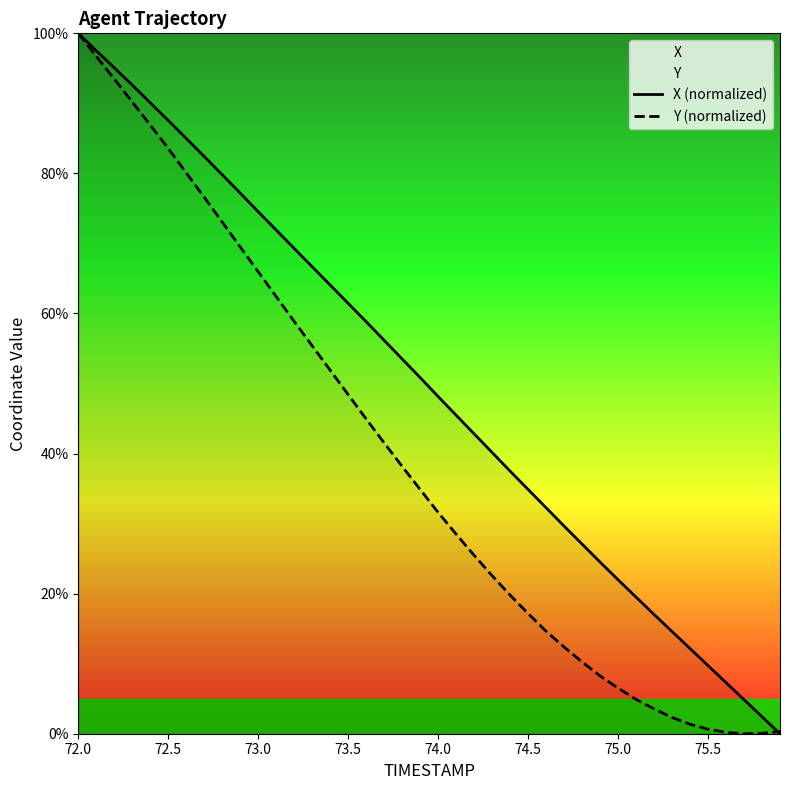

Which category has the highest value across all series?

72.0